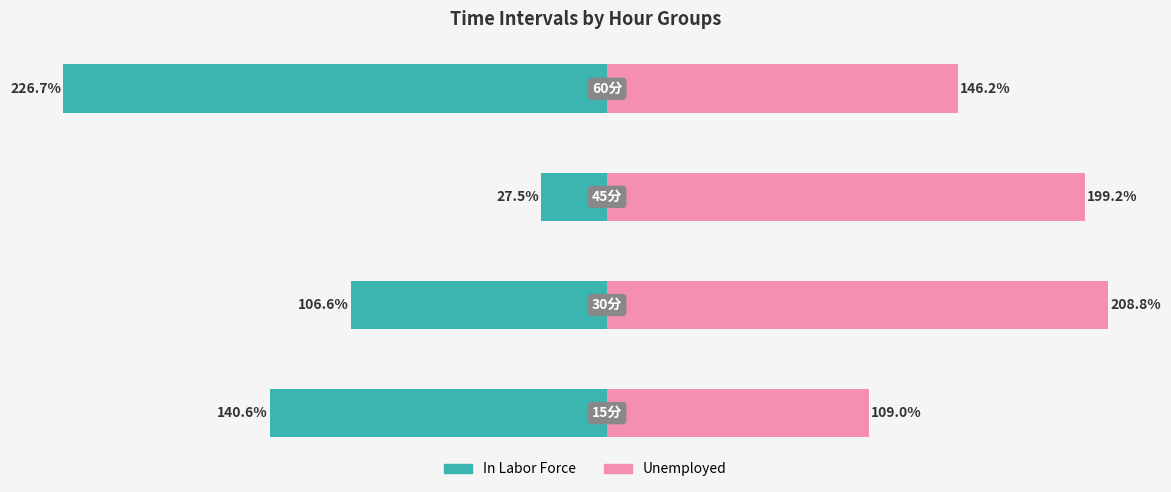

Count the number of categories in the chart.

4